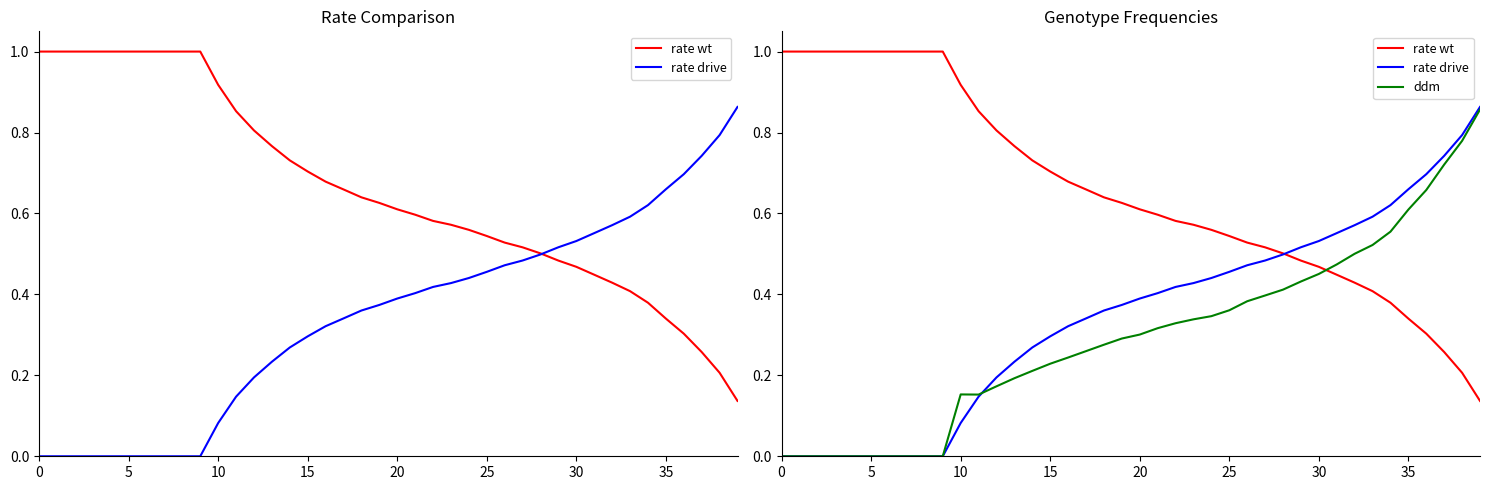

How many positive values does the ddm series have?

30